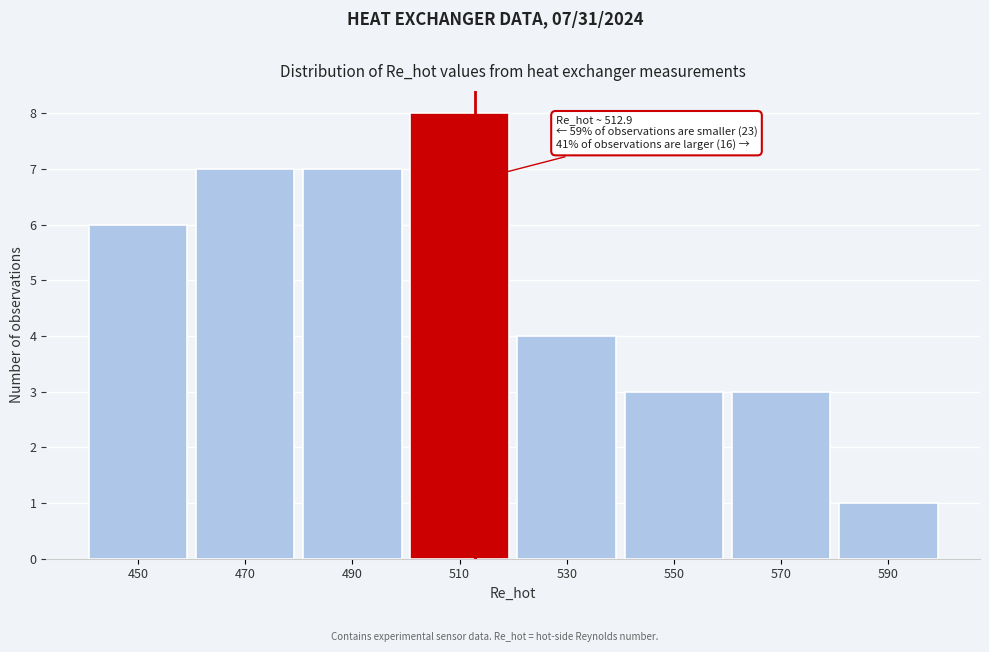

Which range on the x-axis has the tallest bar?

500 to 520